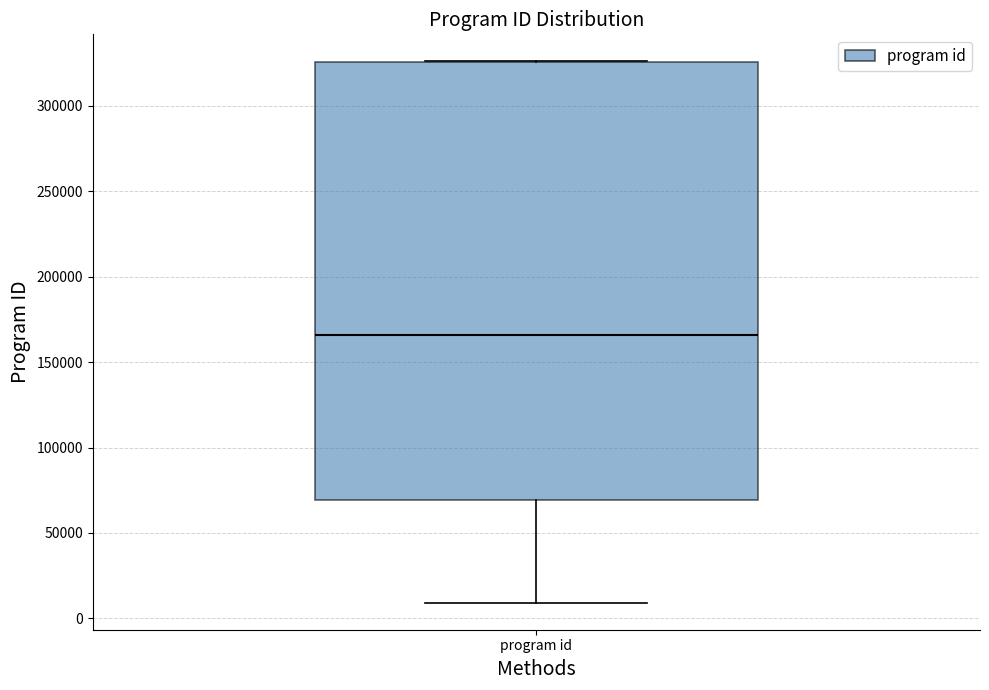

Where is the upper edge of the box for program id on the y-axis? The values are not printed on the chart, so give them approximately, as read against the axis.

325000